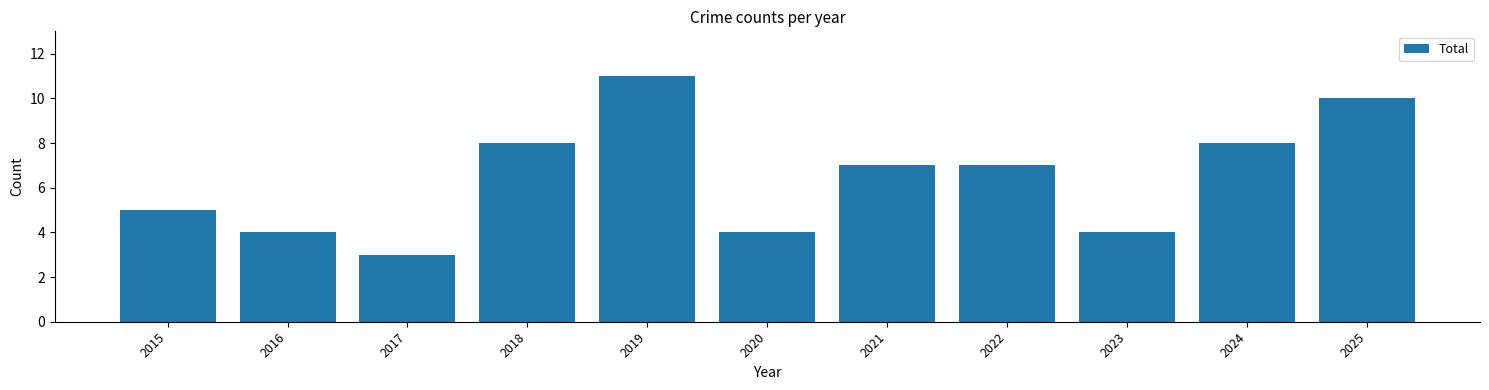

Is it true that the value at 2024 is 8?

True